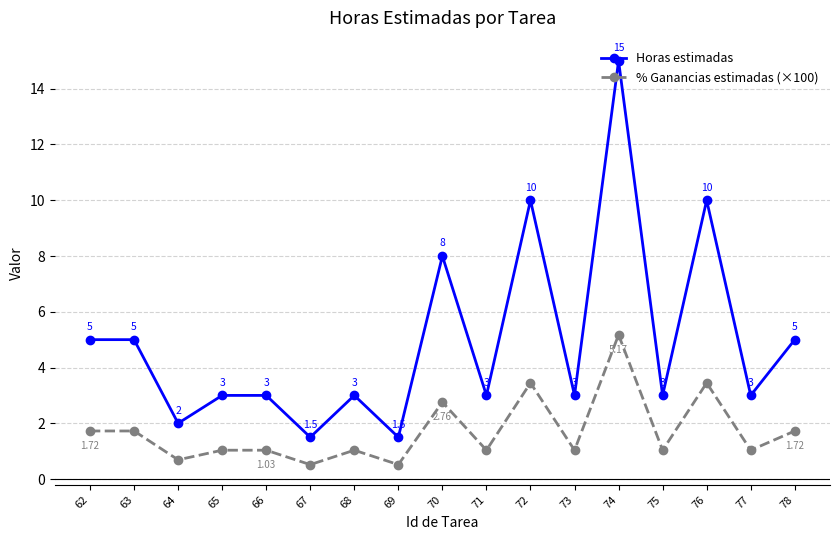

The value of Horas estimadas at 77 is 3.0. True or false?

True